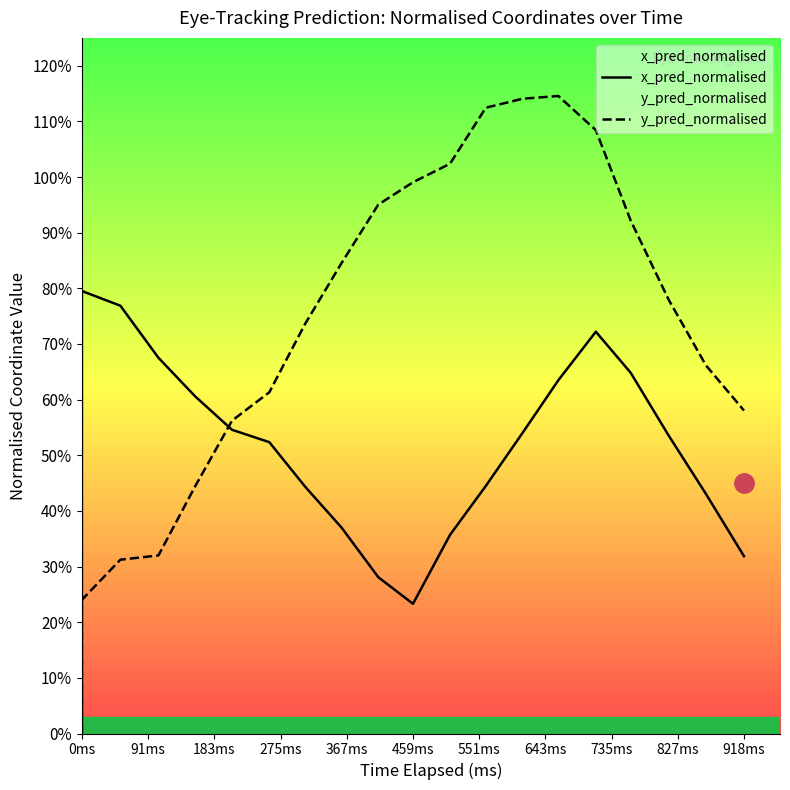

Which series has the largest total across all categories?

y_pred_normalised